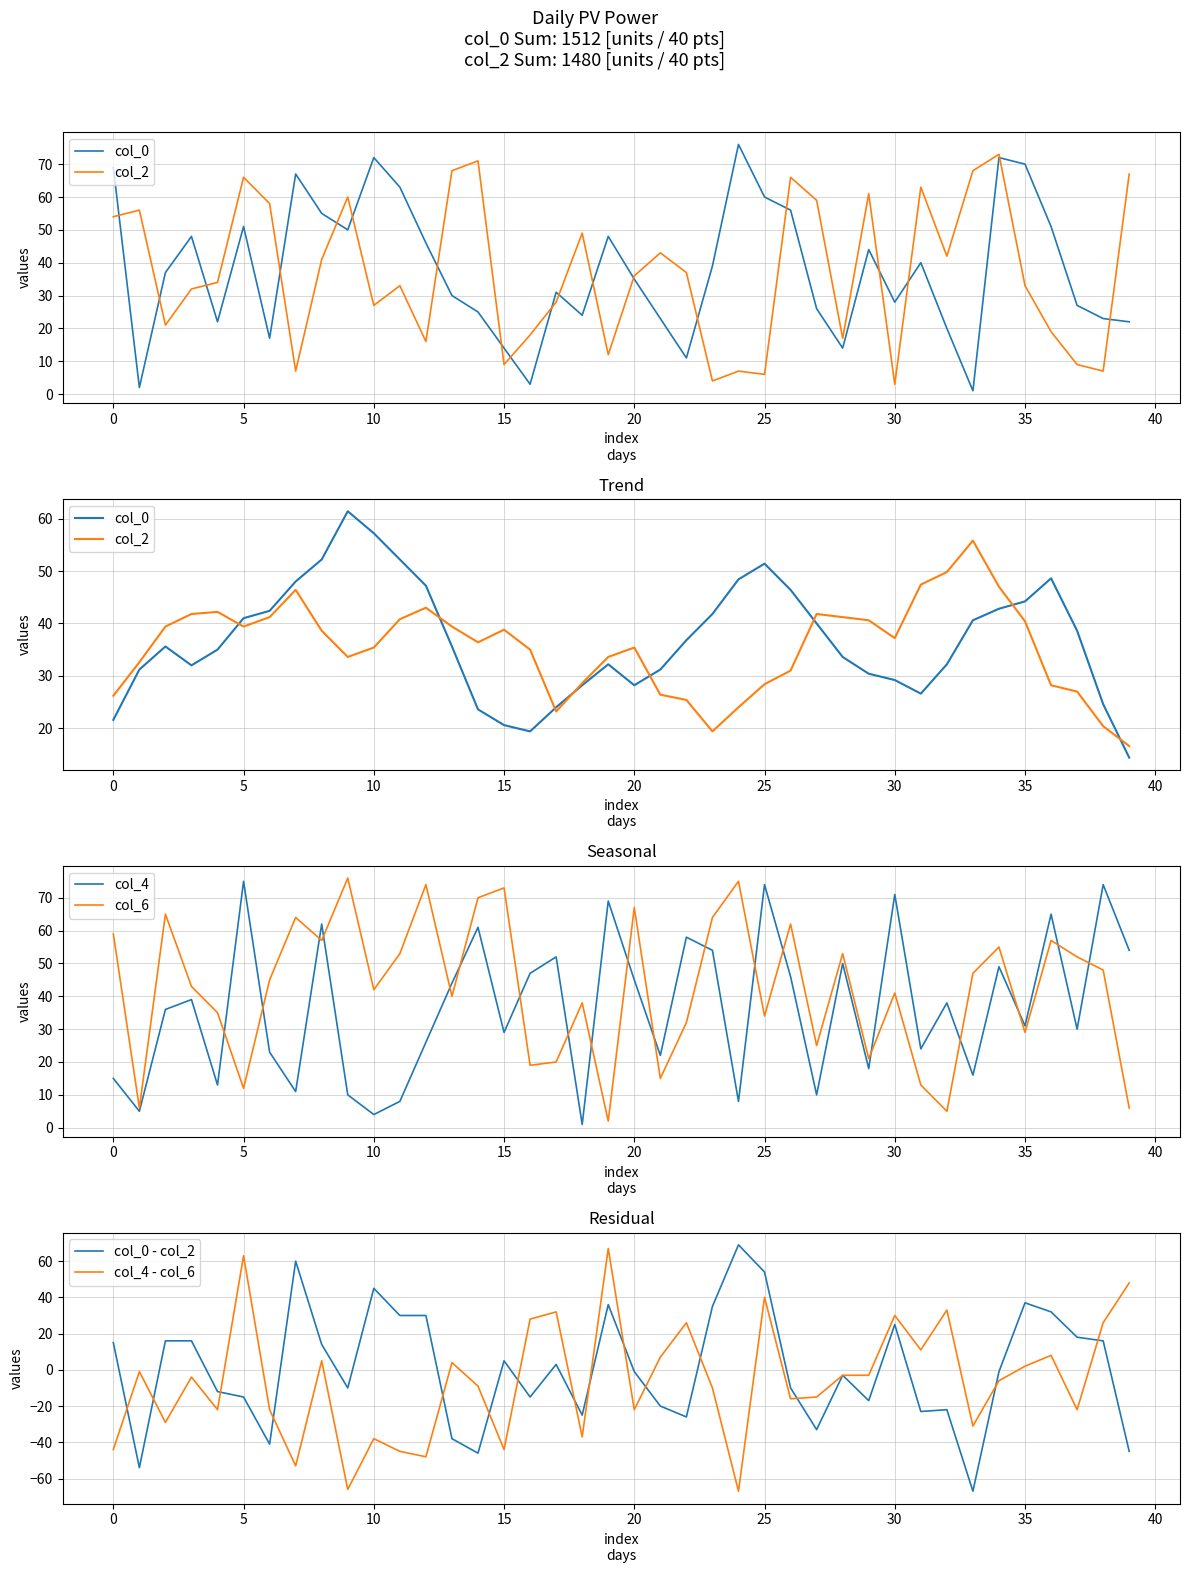

Which series has the largest total across all categories?

col_6